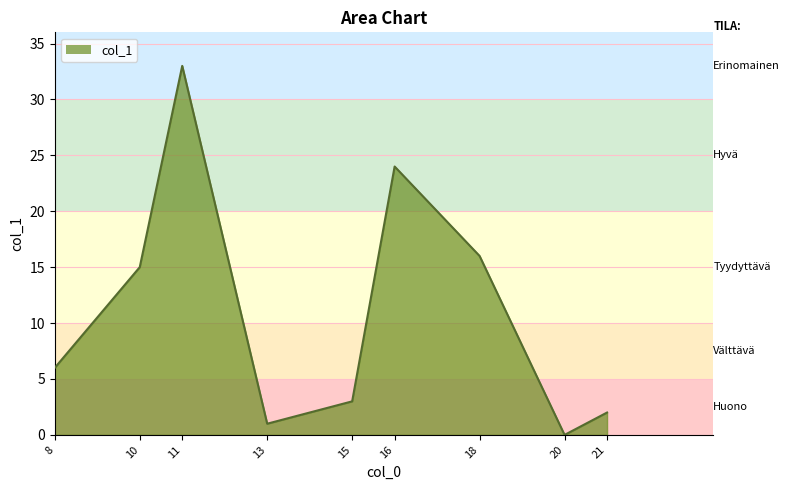

Where is the first local minimum?

13